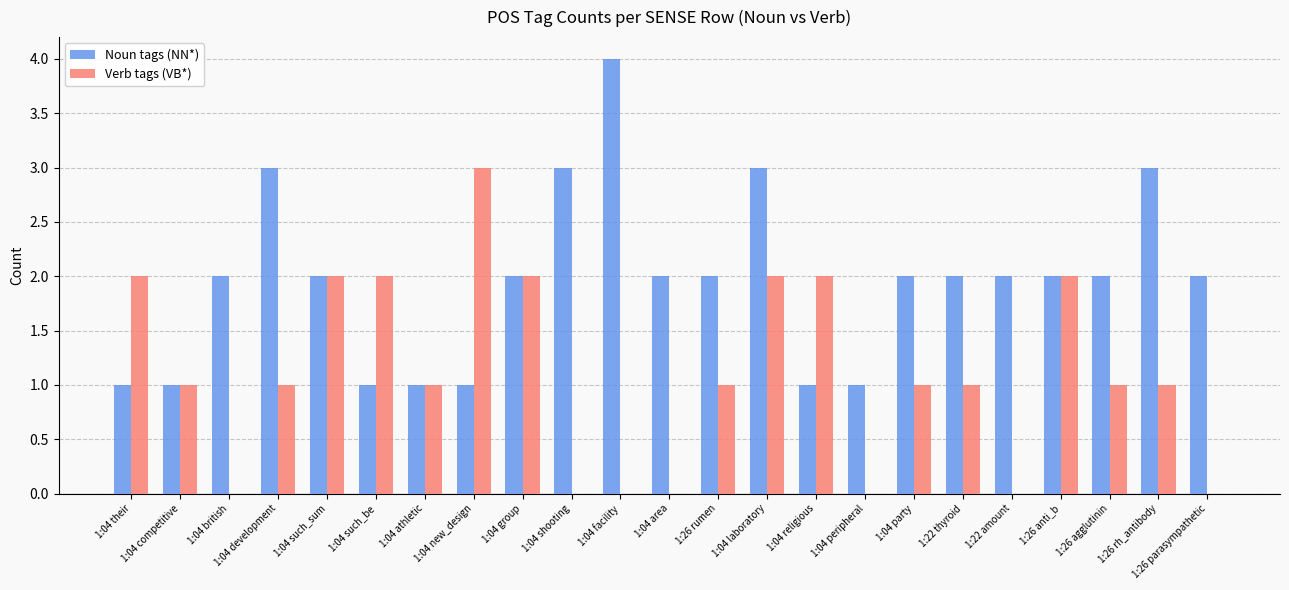

What is the greatest value displayed?

4